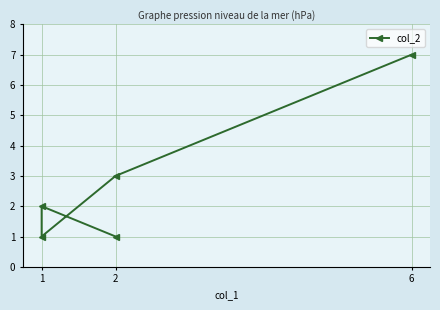

Reading left to right, transcribe all the data shown in this chart.

7	3	1	2	1